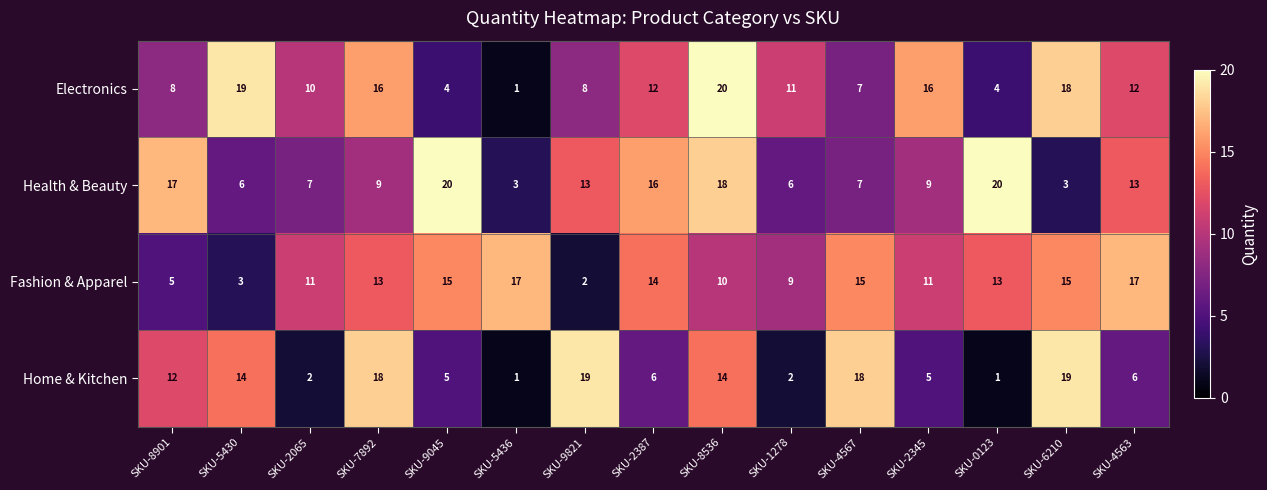

Which series has the largest range (max minus min)?

Electronics